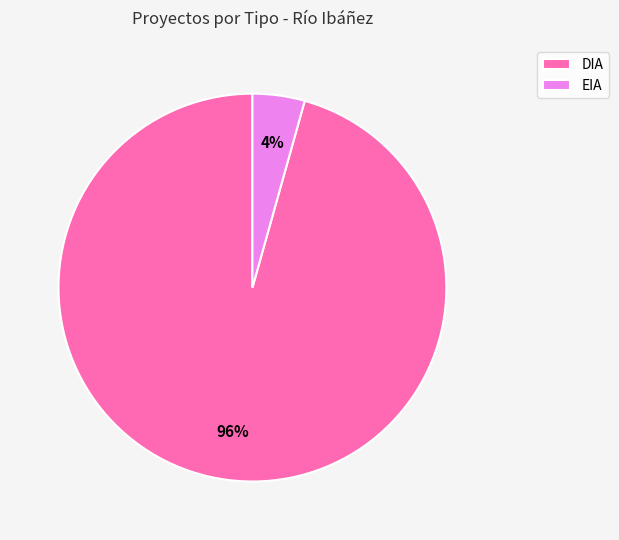

To the nearest percent, what is the combined percentage of DIA and EIA?

100%